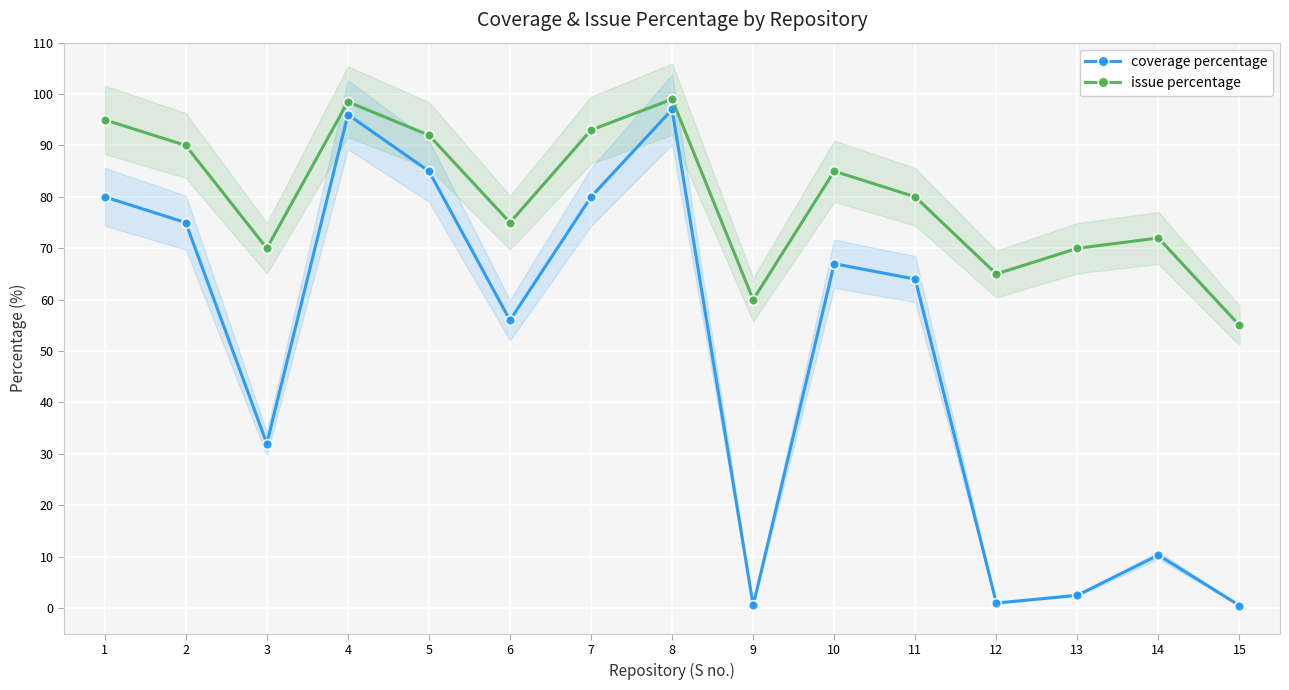

Reading left to right, extract all data points from this chart.

coverage percentage: 80.0	75.0	32.0	96.0	85.0	56.0	80.0	97.0	0.5	67.0	64.0	1.0	2.5	10.3	0.5
issue percentage: 95.0	90.0	70.0	98.5	92.0	75.0	93.0	99.0	60.0	85.0	80.0	65.0	70.0	72.0	55.0